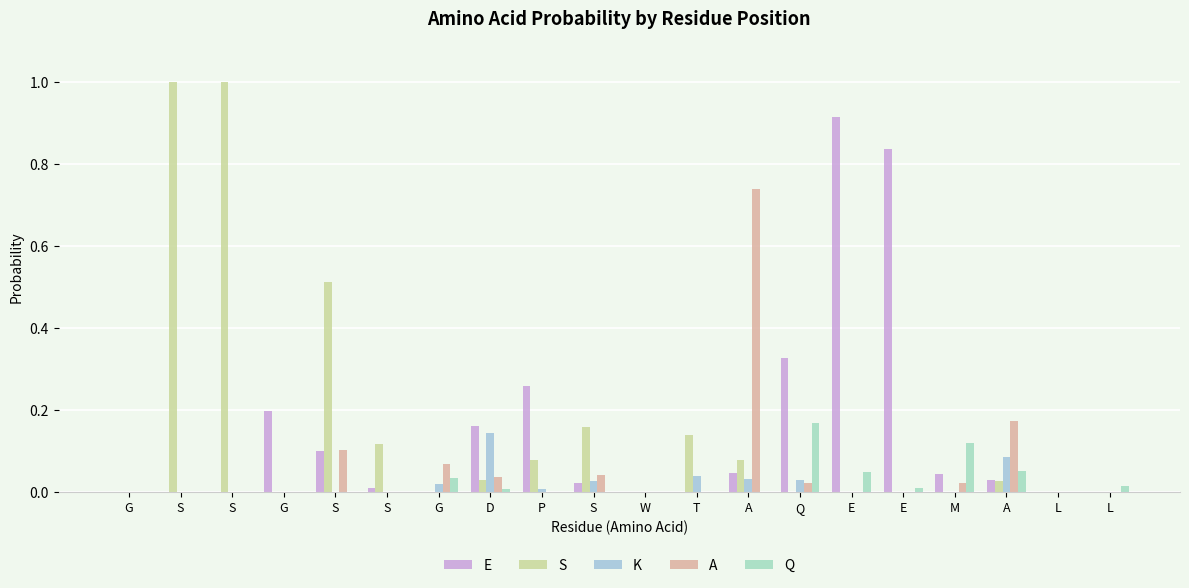

Is it true that A equals 0.5 at A?

False